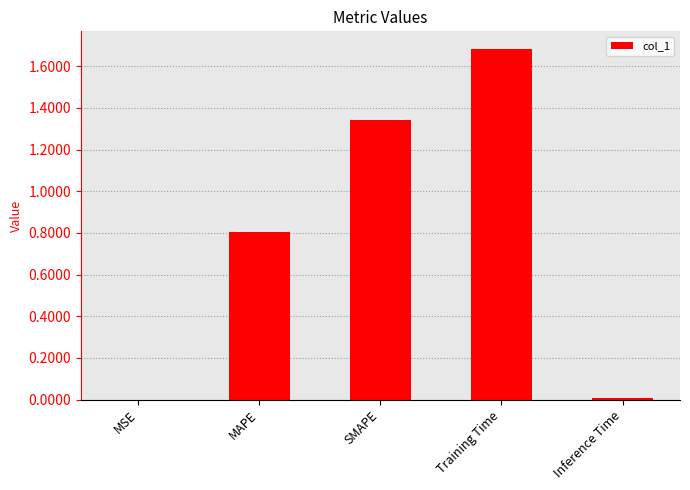

The chart shows a value of 1.4 at MAPE. True or false?

False